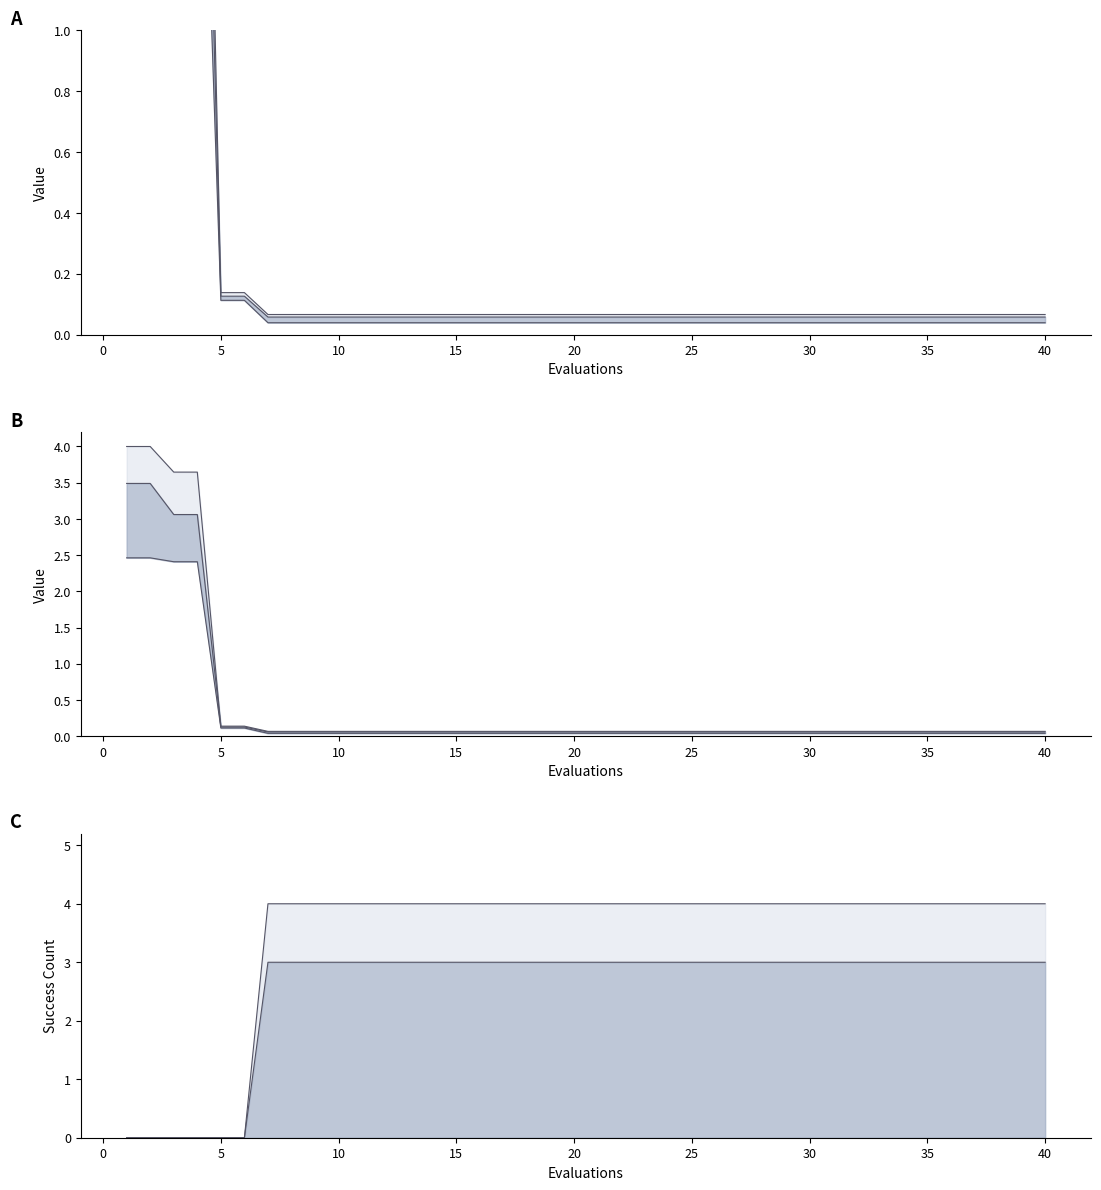

What is the difference between the maximum and minimum values in the success num series?

4.0